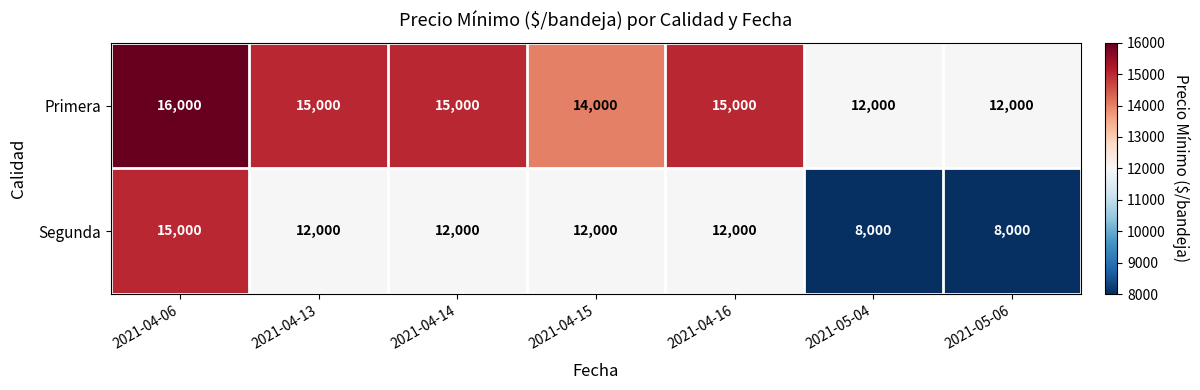

Reading right to left, list all the values displayed in this chart.

Primera: 2021-05-06=12000	2021-05-04=12000	2021-04-16=15000	2021-04-15=14000	2021-04-14=15000	2021-04-13=15000	2021-04-06=16000
Segunda: 2021-05-06=8000	2021-05-04=8000	2021-04-16=12000	2021-04-15=12000	2021-04-14=12000	2021-04-13=12000	2021-04-06=15000